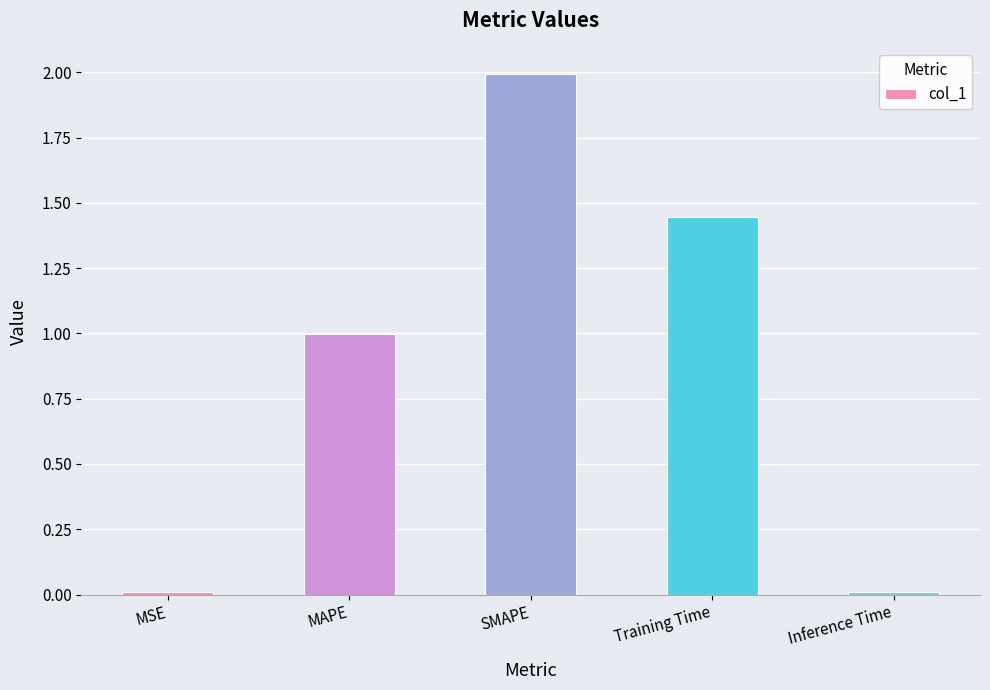

What is the label of the 4th bar from the left?

Training Time